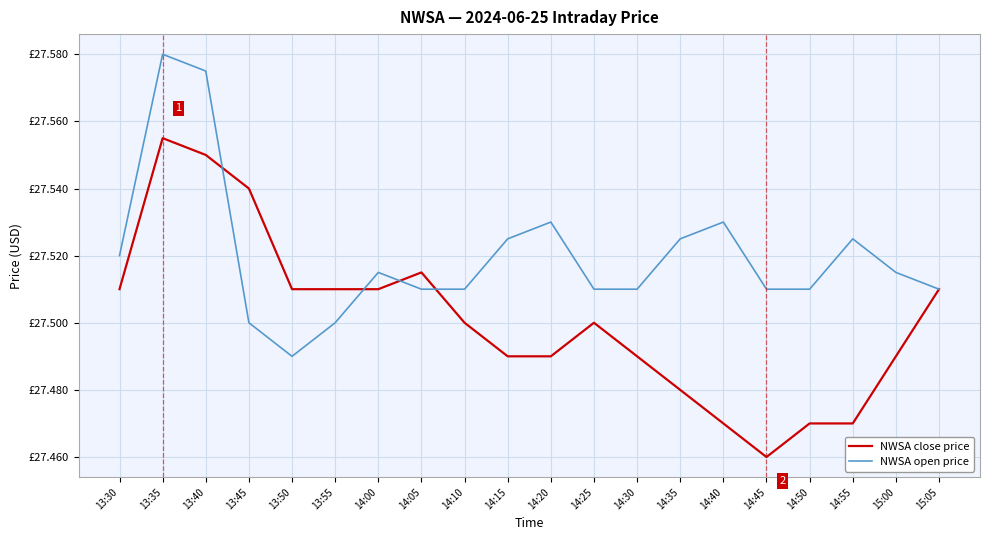

Which series has the widest spread of values?

NWSA close price